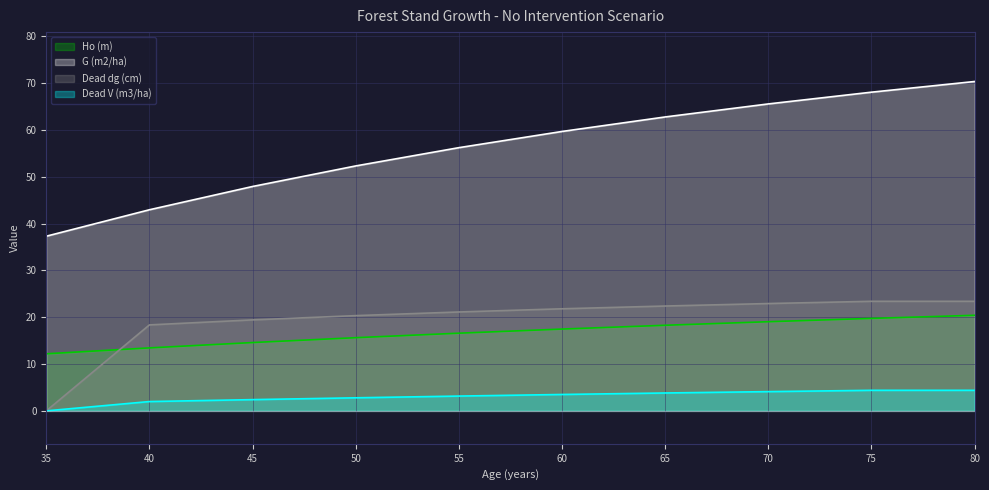

Rank the categories by G (m2/ha) value from lowest to highest.

35, 40, 45, 50, 55, 60, 65, 70, 75, 80